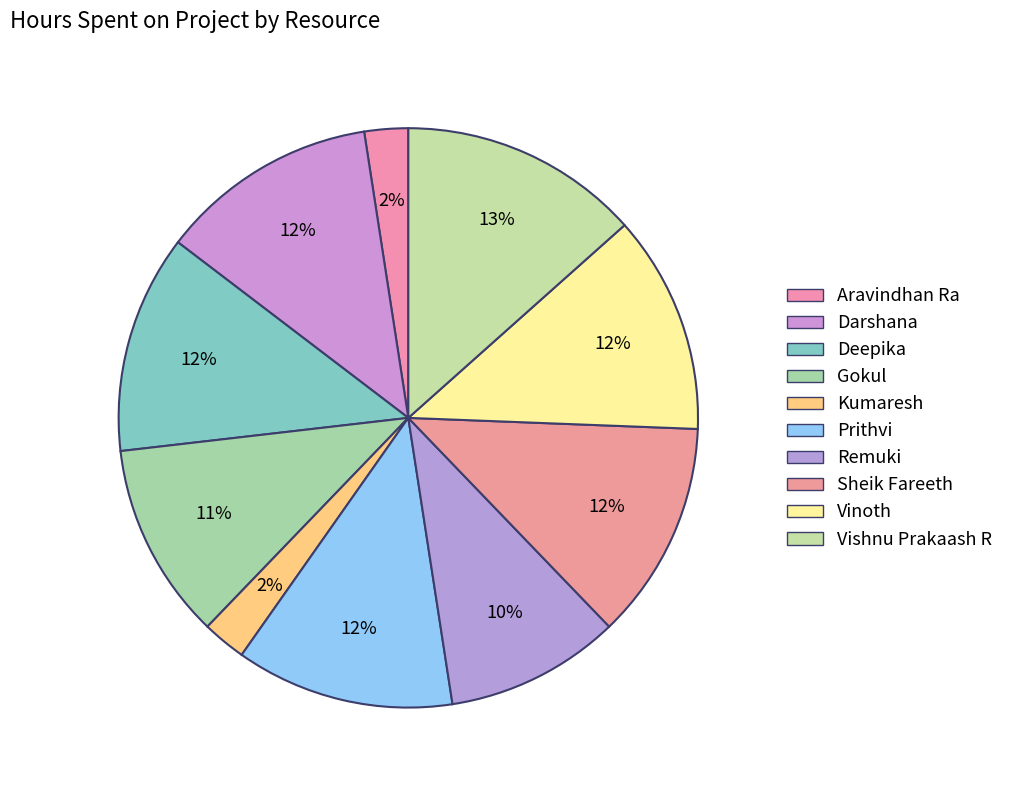

To the nearest percent, what is the difference between the largest and smallest slice percentages?

11%